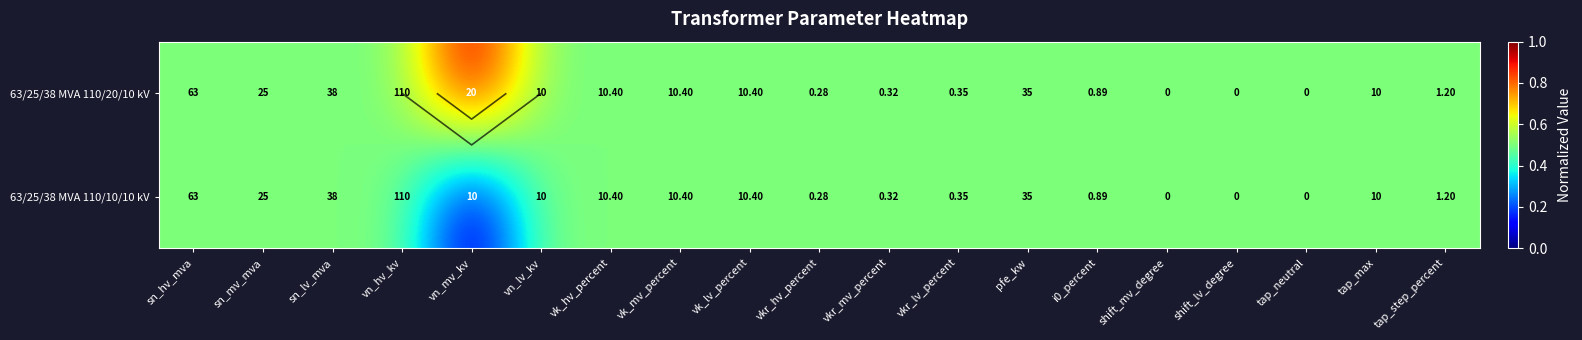

Which label corresponds to the smallest value in the chart?

vn_mv_kv